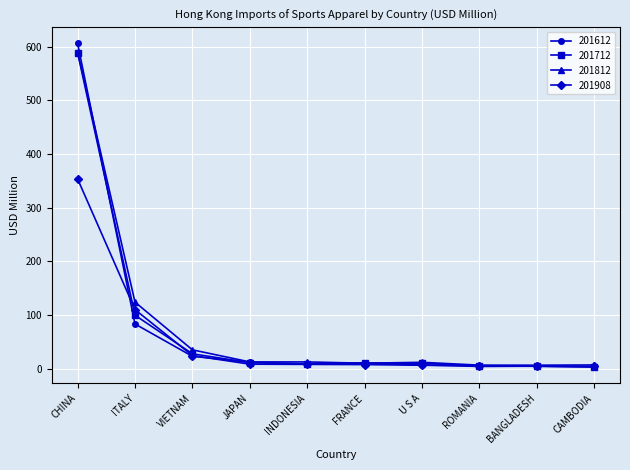

What is the maximum value shown in the chart?

605.9